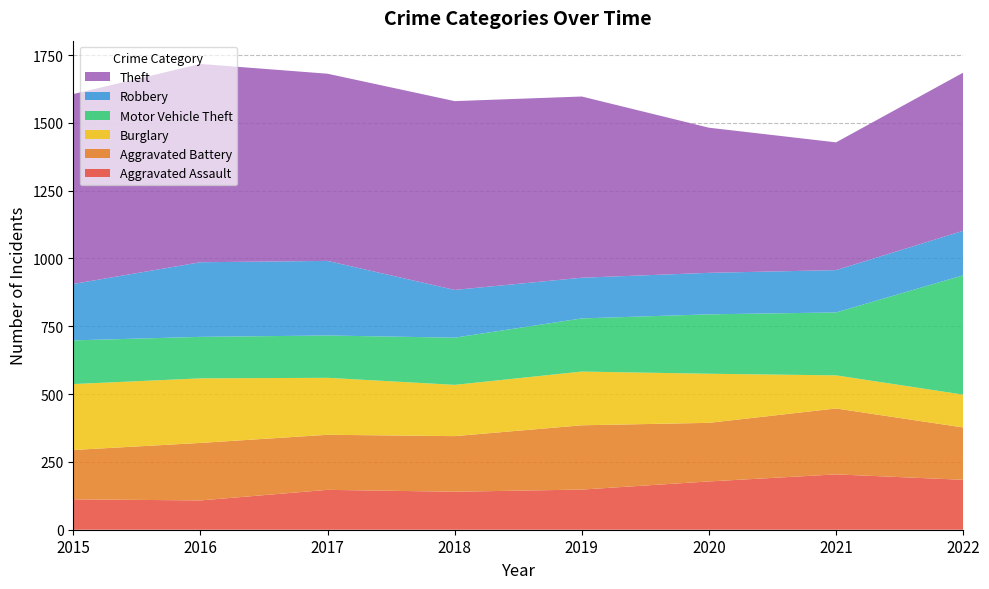

Reading left to right, extract all data points from this chart.

Aggravated Assault: 2015=112	2016=108	2017=147	2018=140	2019=148	2020=178	2021=204	2022=184
Aggravated Battery: 2015=182	2016=212	2017=203	2018=205	2019=237	2020=216	2021=243	2022=193
Burglary: 2015=243	2016=238	2017=210	2018=189	2019=198	2020=181	2021=122	2022=121
Motor Vehicle Theft: 2015=161	2016=153	2017=156	2018=174	2019=196	2020=219	2021=232	2022=440
Robbery: 2015=208	2016=275	2017=275	2018=176	2019=150	2020=153	2021=156	2022=164
Theft: 2015=700	2016=731	2017=690	2018=696	2019=668	2020=535	2021=471	2022=583